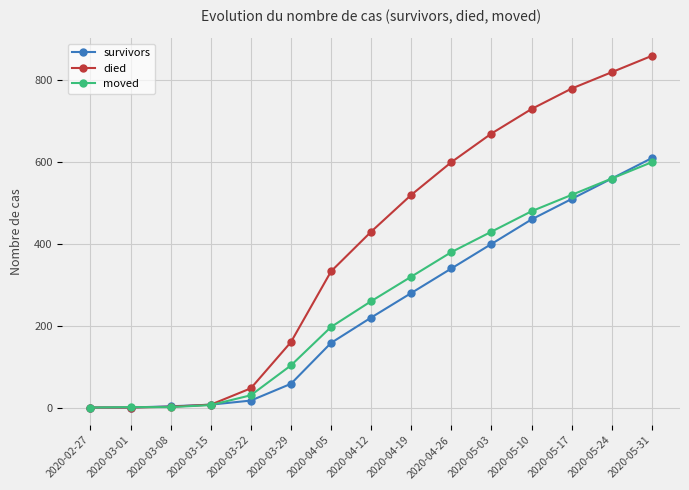

What is the sum of all survivors values?

3623